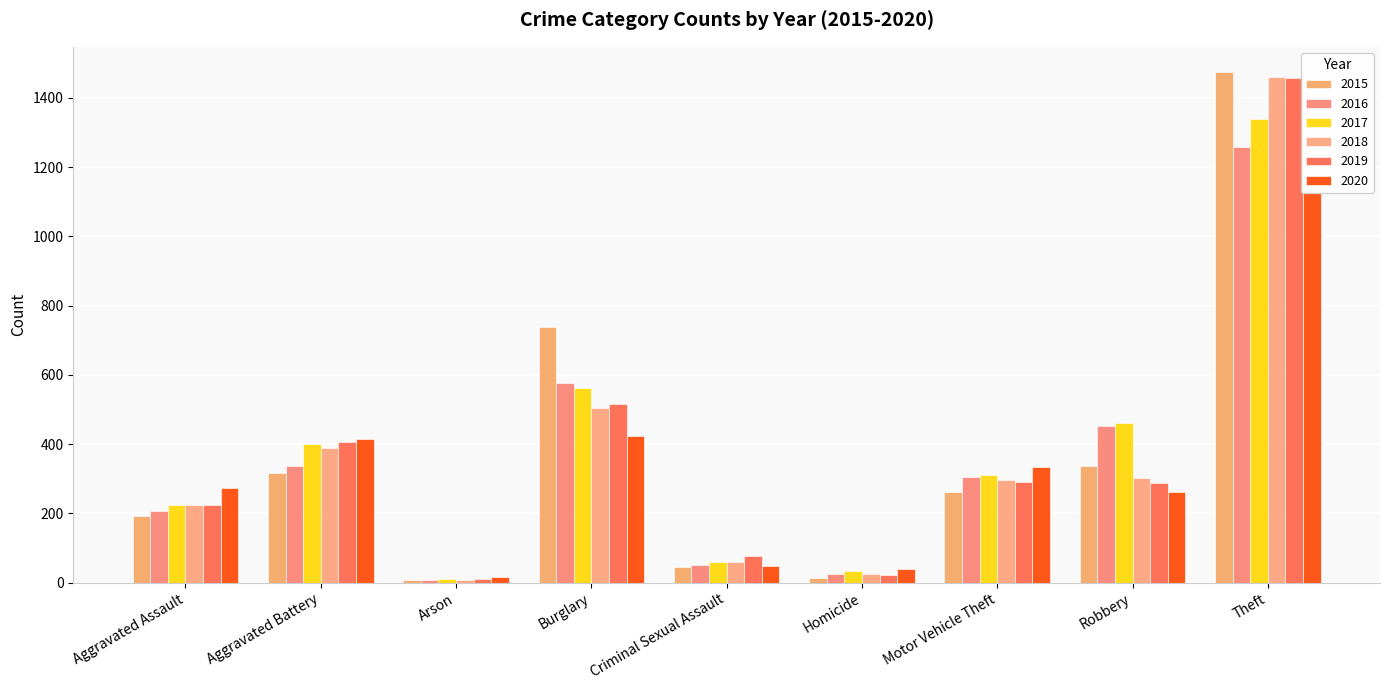

Count the number of categories in the chart.

9